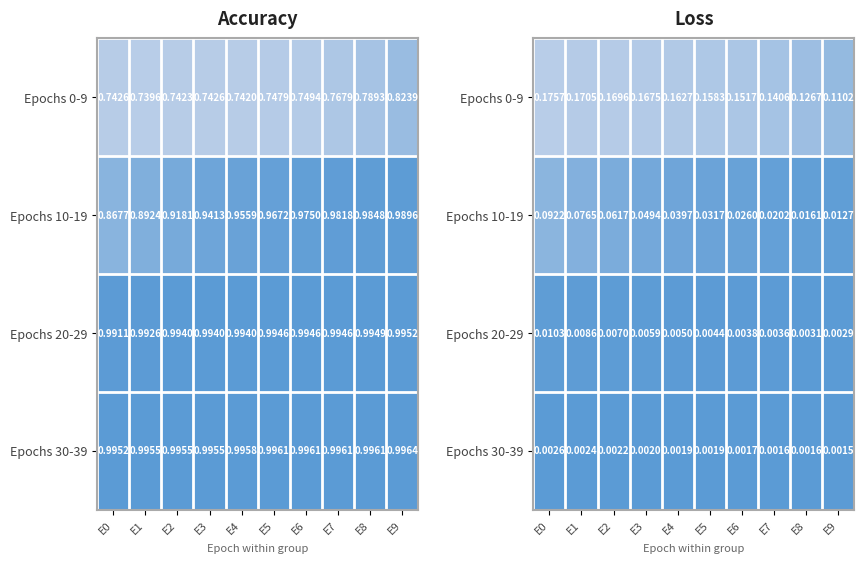

What is the total value across all series at E7?

0.2